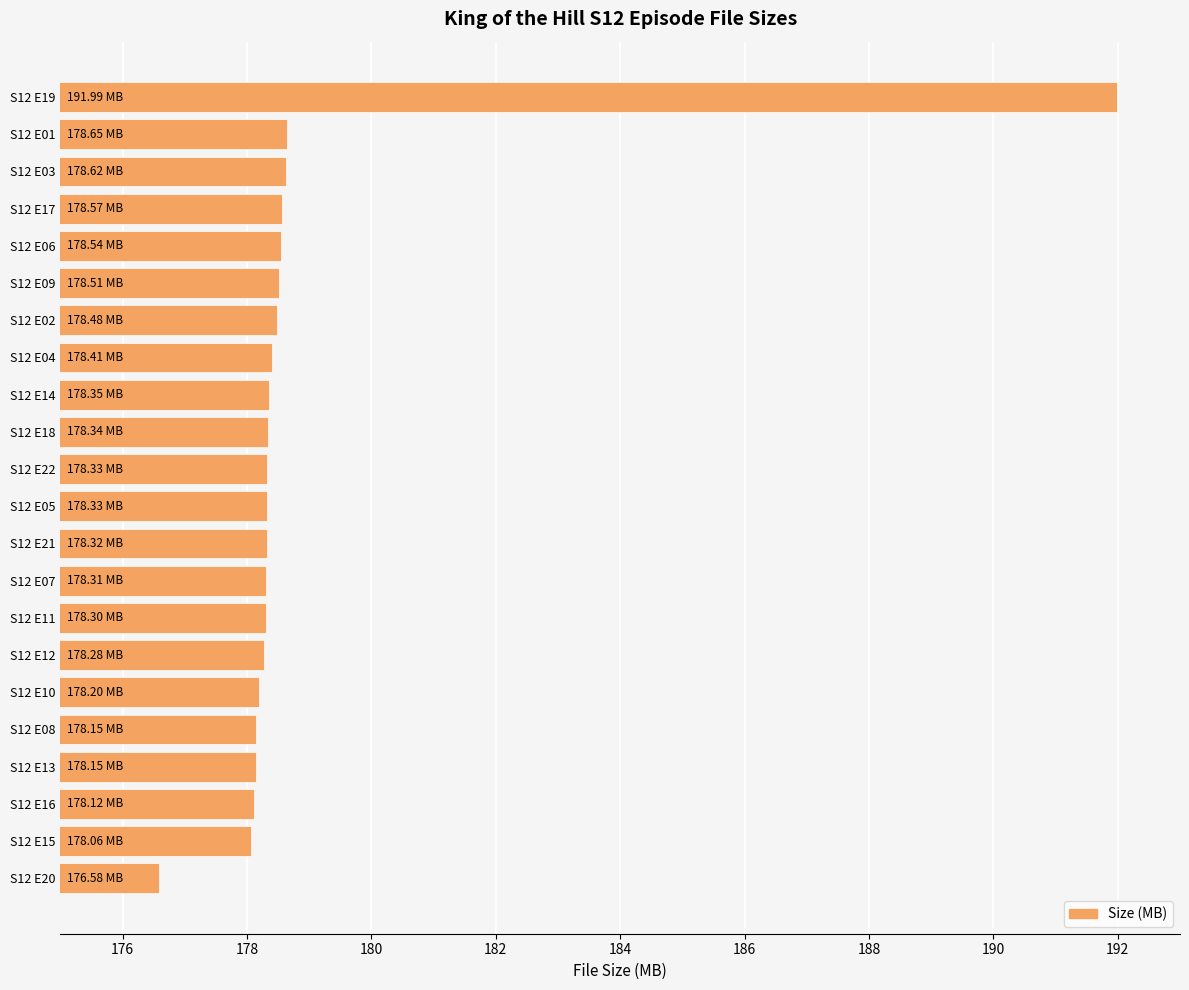

Are the bars horizontal?

Yes